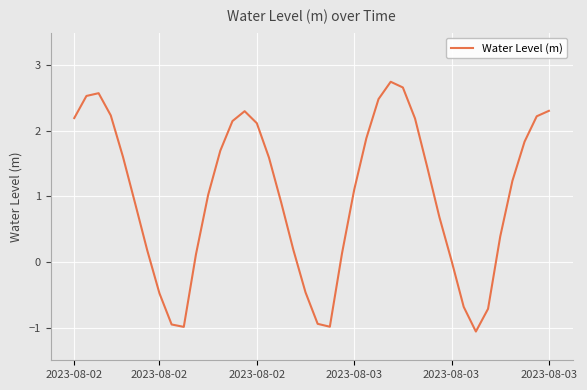

What is the minimum value shown in the chart?

-1.1